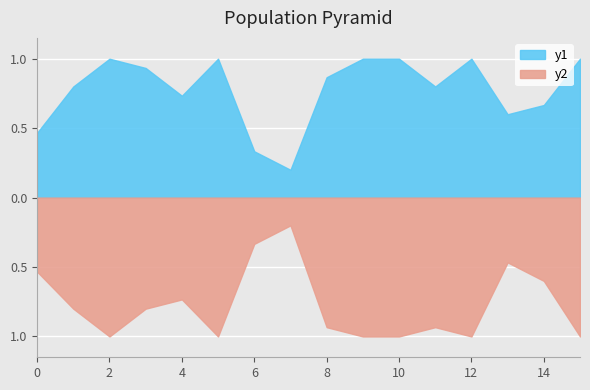

Which category has the lowest value in the label_ranking_acc series?

7